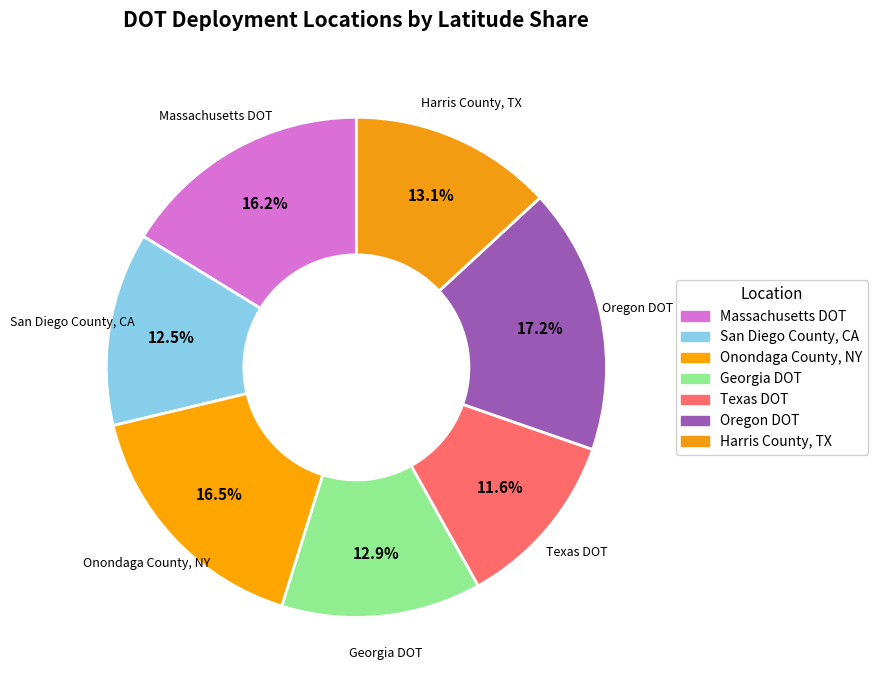

To the nearest percent, what percentage of the pie is San Diego County, CA?

13%